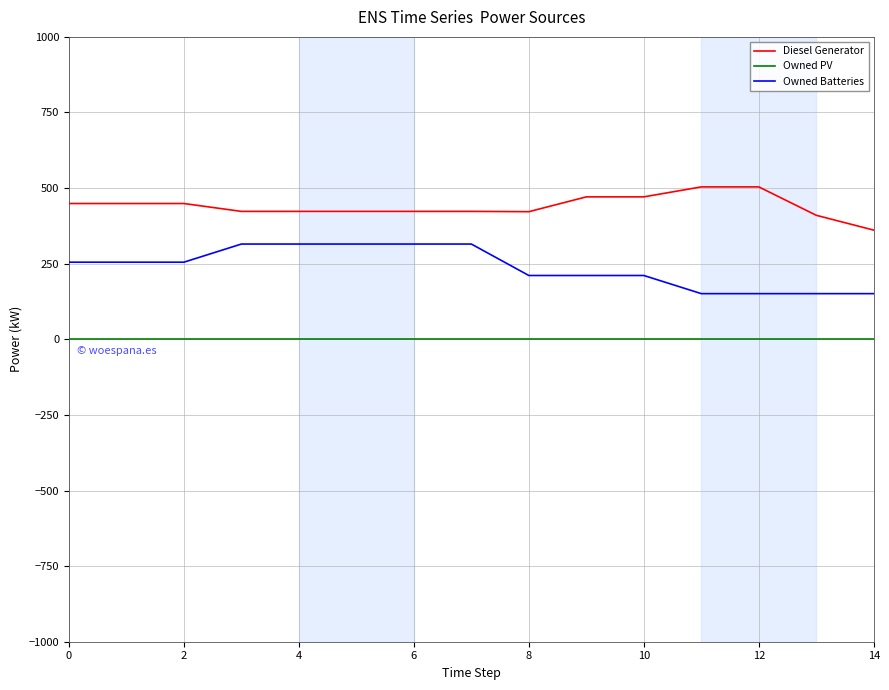

Is this an area chart (filled region under the line)?

No